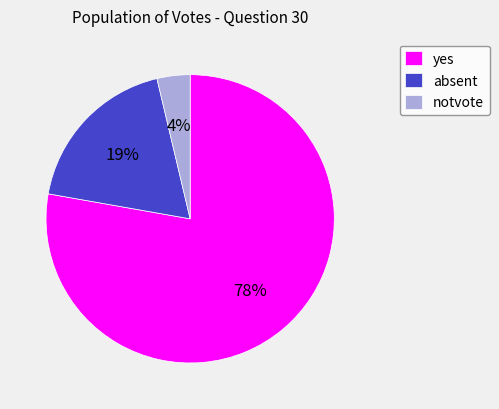

What is the majority slice?

yes